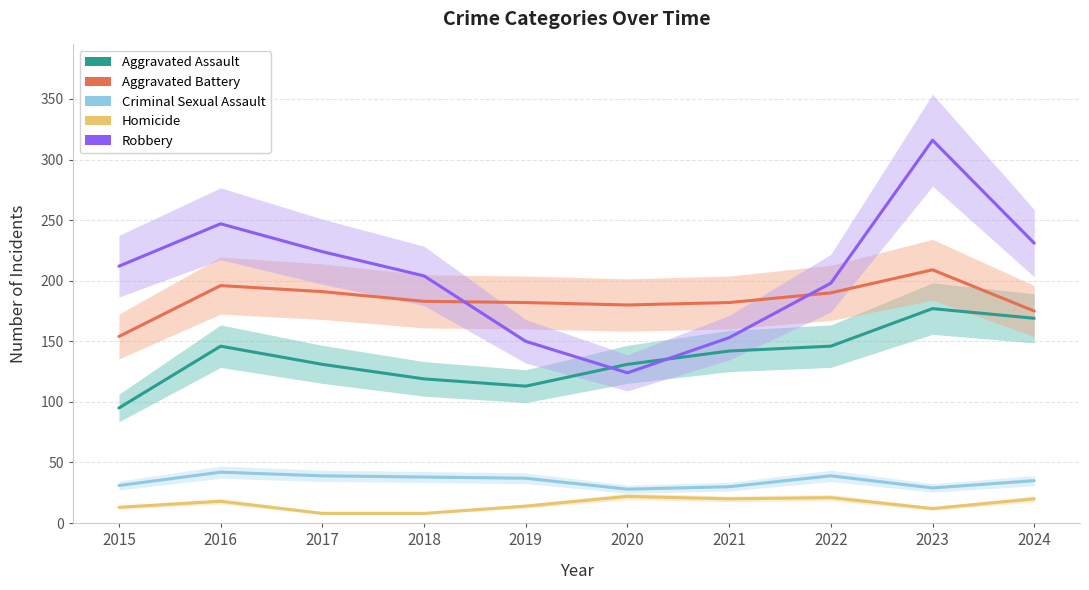

Which label corresponds to the largest value in the chart?

2023